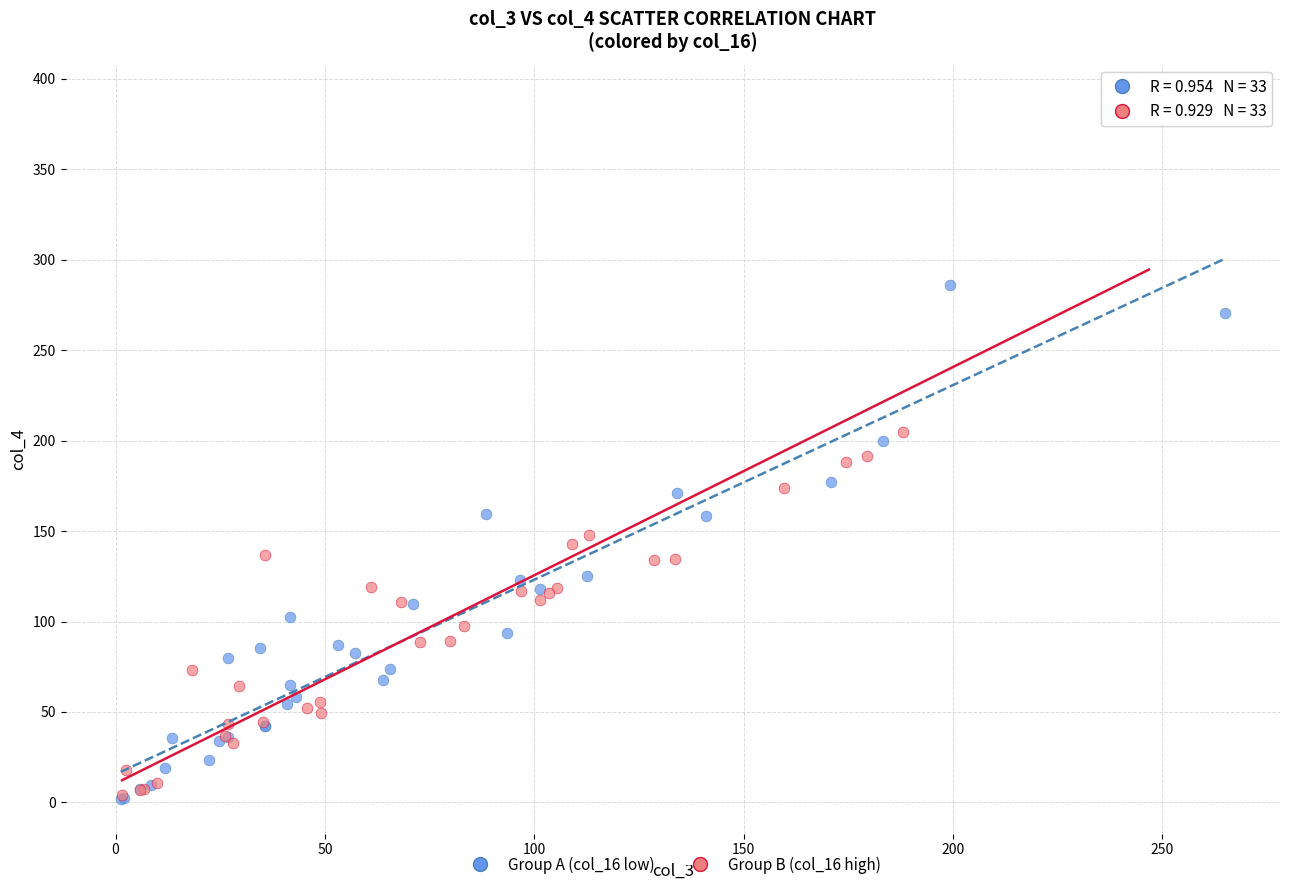

Which series has the largest Y range (max minus min)?

Group B (col_16 high)